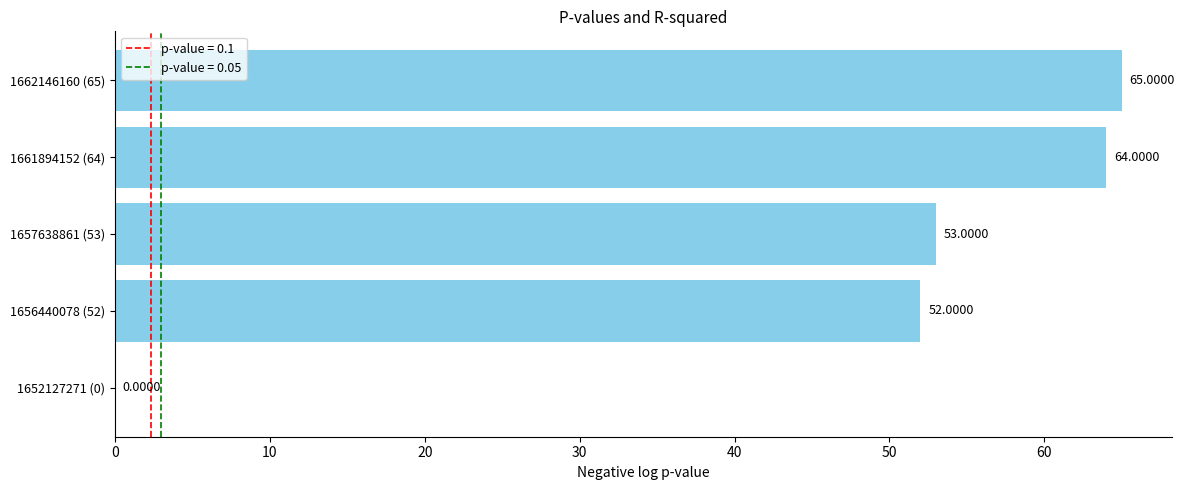

At which label is the value closest to 32?

1656440078 (52)